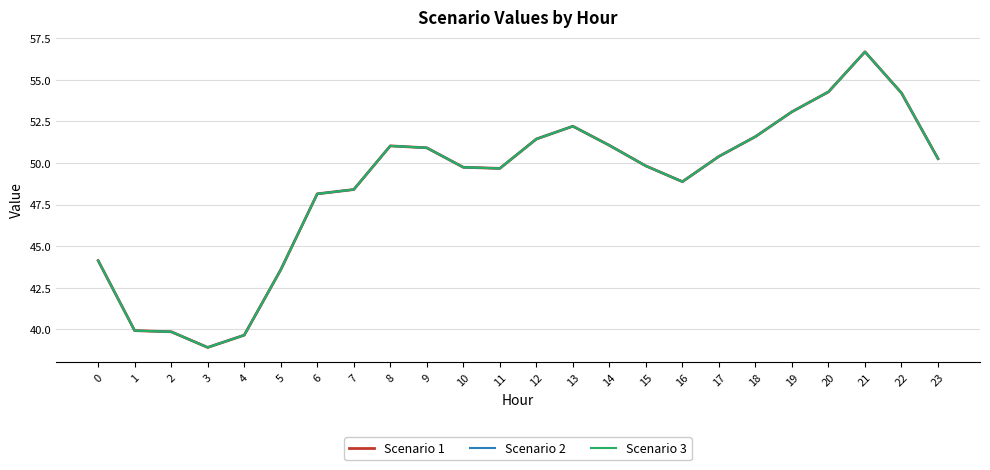

True or false: Scenario 1 and Scenario 3 intersect in this chart.

False